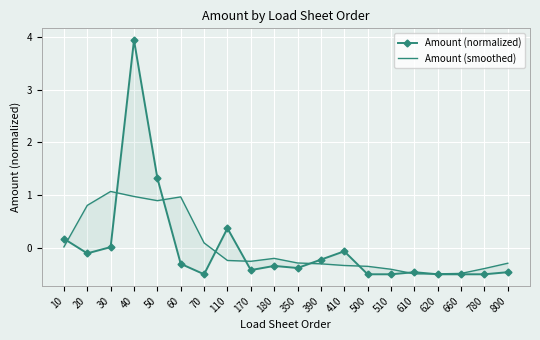

How many data points does each series have?

20